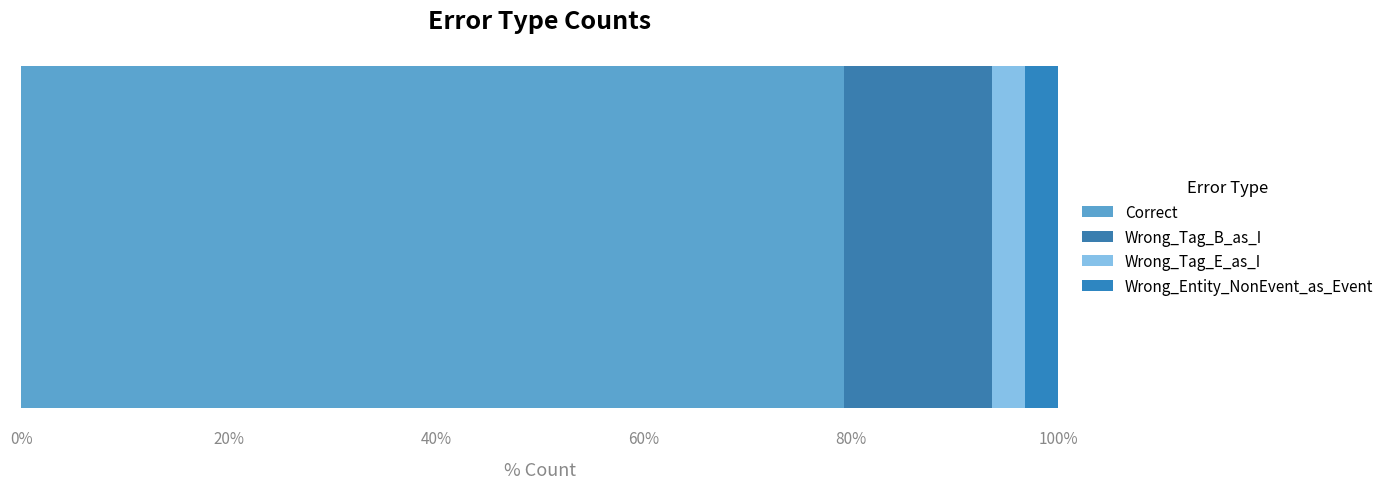

What is the value of the 3rd bar from the left?

2